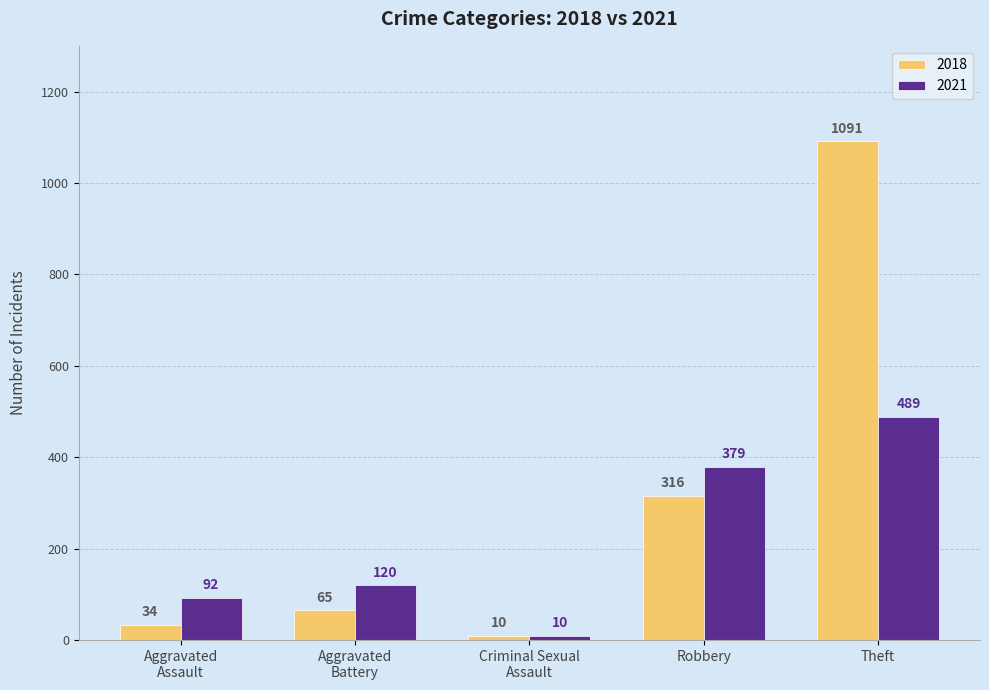

Reading right to left, transcribe all the data shown in this chart.

2018: 1091	316	10	65	34
2021: 489	379	10	120	92